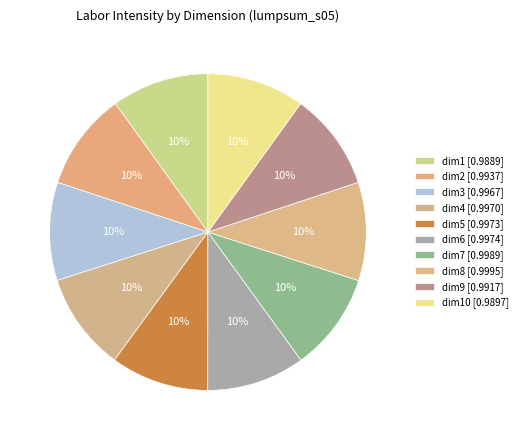

Count the number of slices in the pie.

10